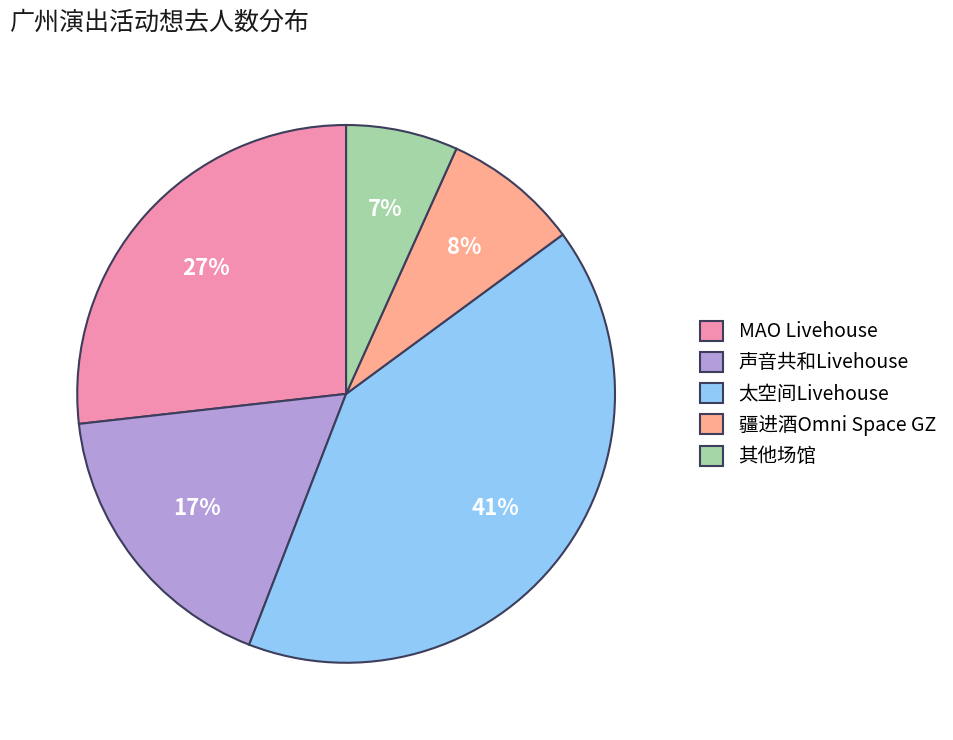

To the nearest percent, what portion does 太空间Livehouse represent?

41%